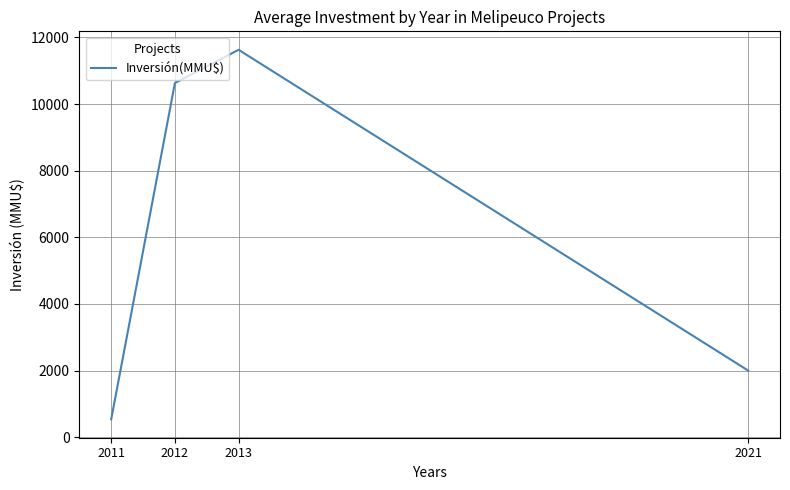

Where does the data first go above 10631?

2012